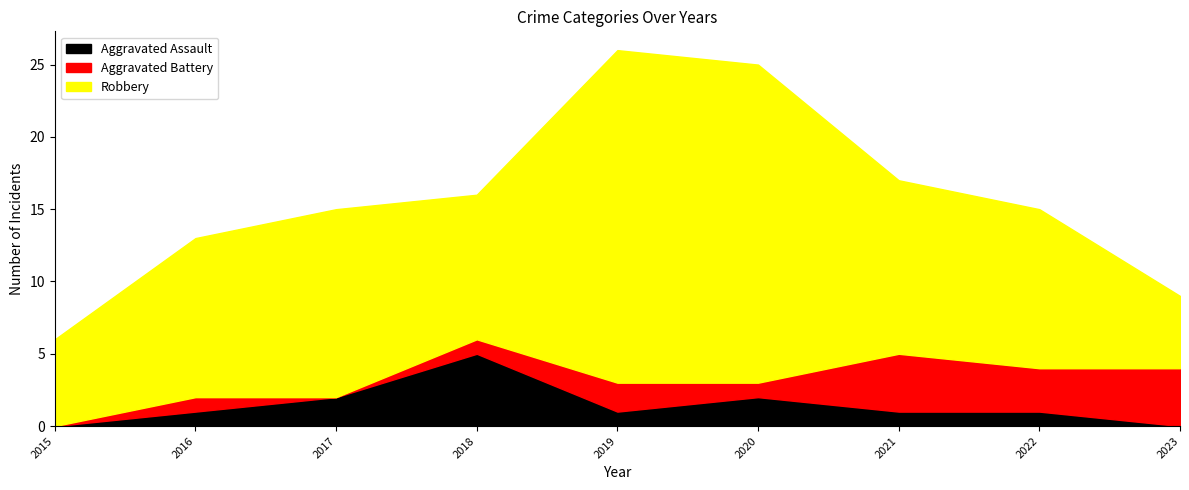

What is the value of the Aggravated Battery point at the 2nd from the left?

1